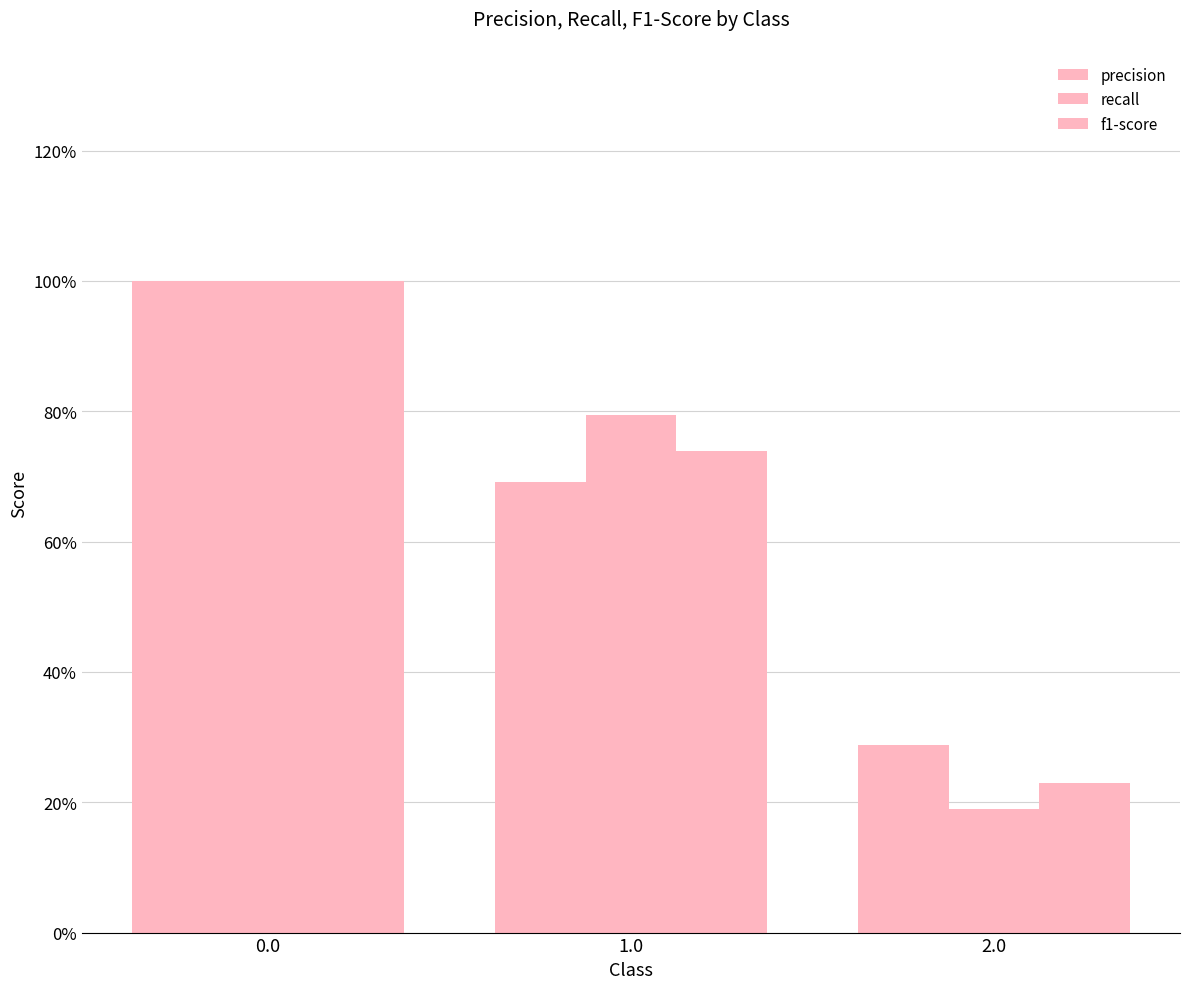

List the labels in order of precision value, smallest first.

2.0, 1.0, 0.0